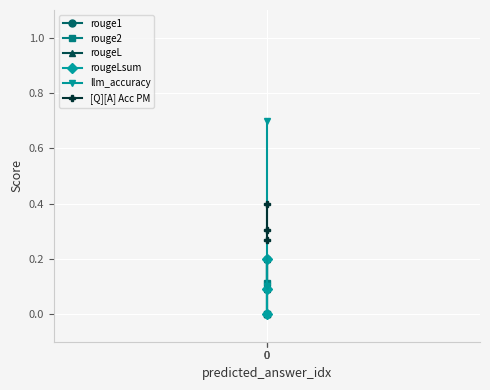

The value of rougeLsum at 0 is 0.1. True or false?

True